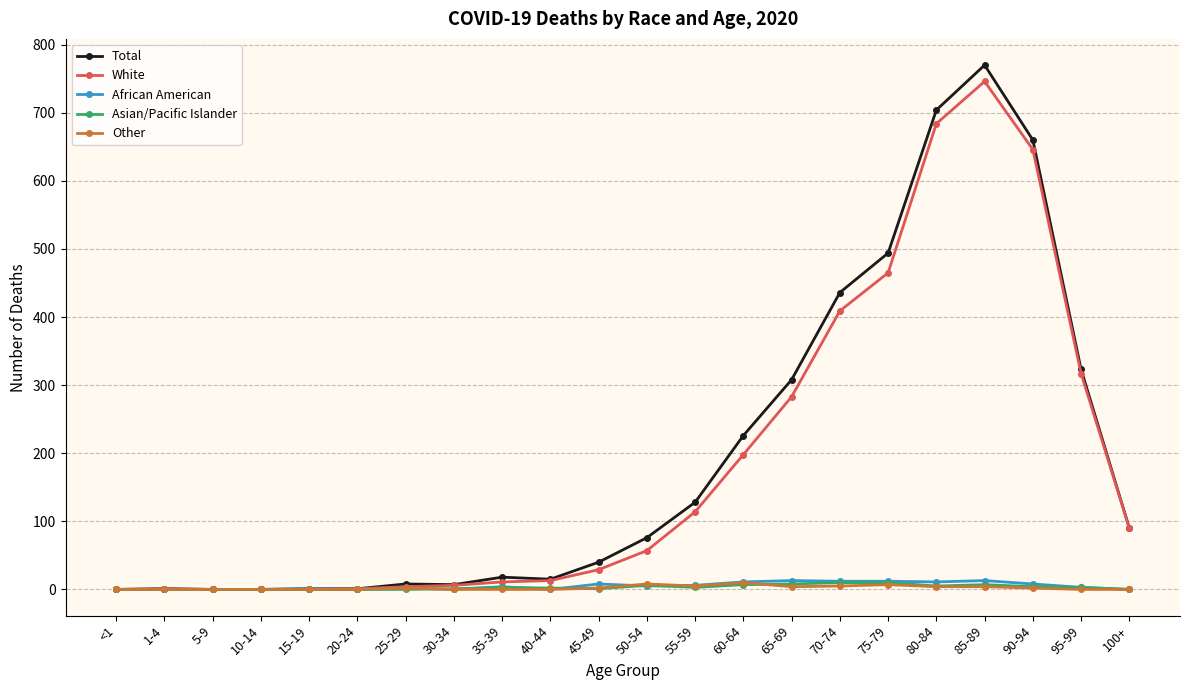

What is the label of the 6th point from the left?

20-24